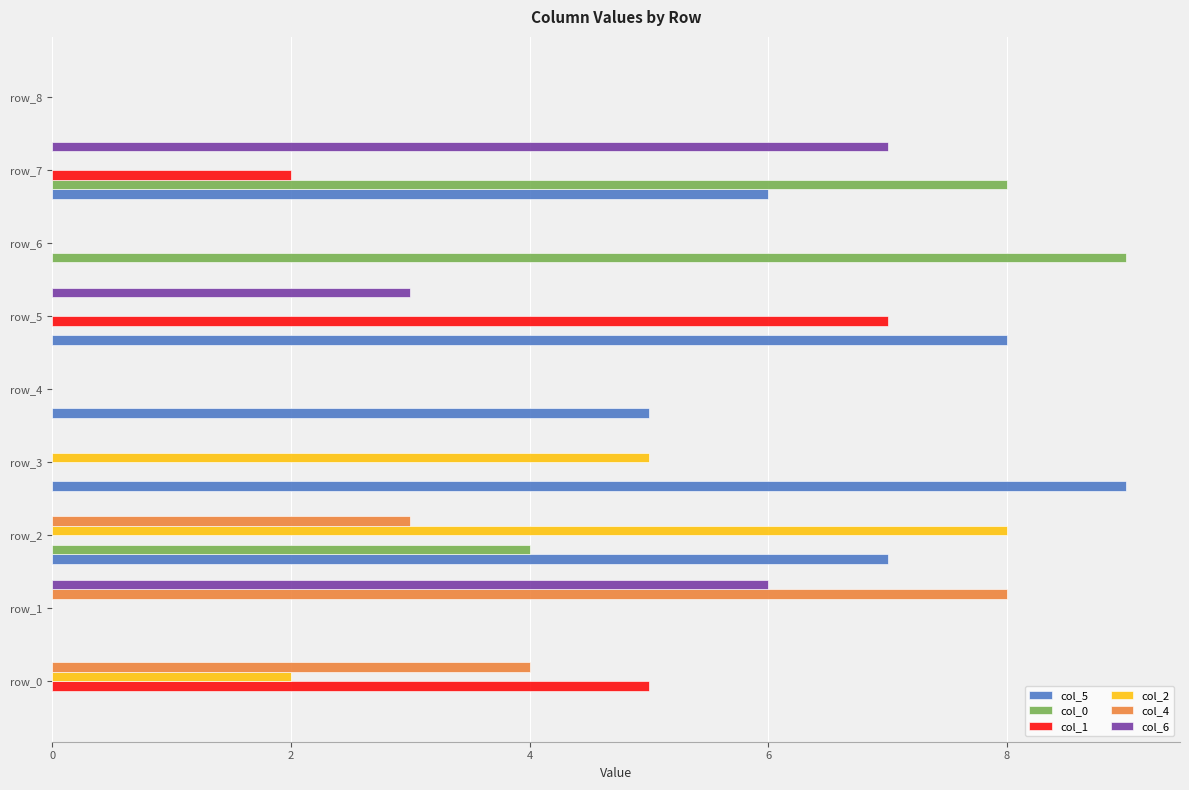

Which series has the largest total across all categories?

col_5